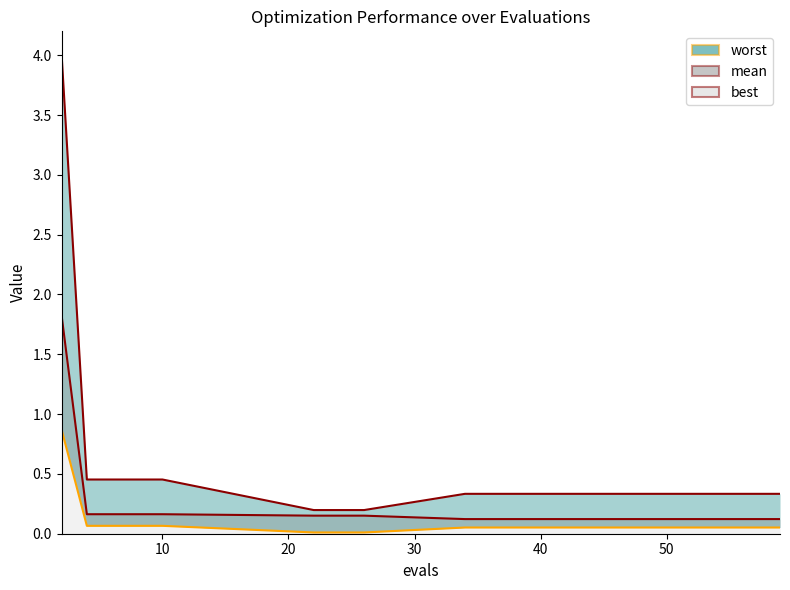

List the labels in order of best value, largest first.

2, 4, 6, 8, 10, 34, 38, 42, 46, 50, 54, 59, 22, 24, 26